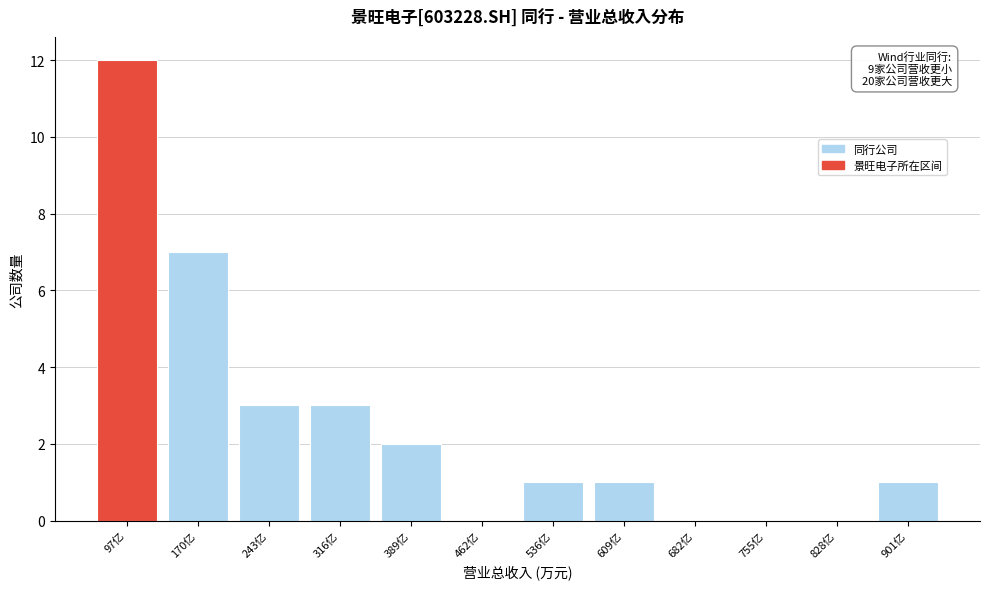

Reading left to right, what are all the values shown in this chart?

97亿=12	170亿=7	243亿=3	316亿=3	389亿=2	462亿=0	536亿=1	609亿=1	682亿=0	755亿=0	828亿=0	901亿=1